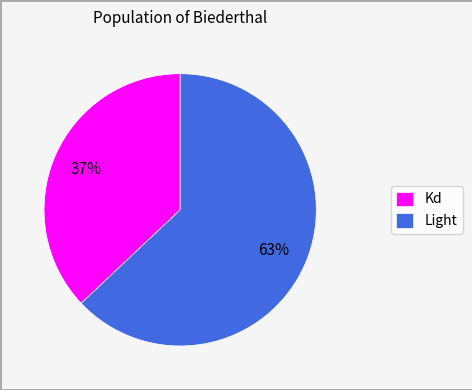

Which category accounts for the majority?

Light